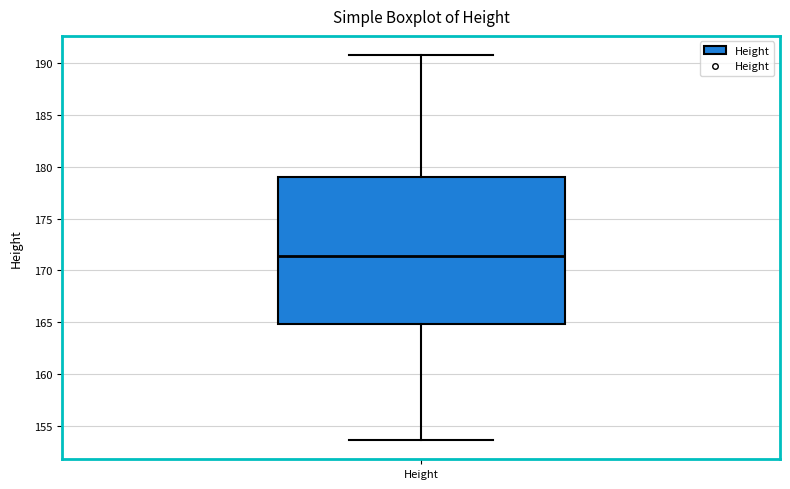

Transcribe this box plot: give where the median line is, the range the box spans, and where the two whiskers end, as read against the y-axis. The values are not printed on the chart, so give them approximately, as read against the axis.

median 171.5, box 165.0 to 179.0, whiskers 153.5 to 191.0